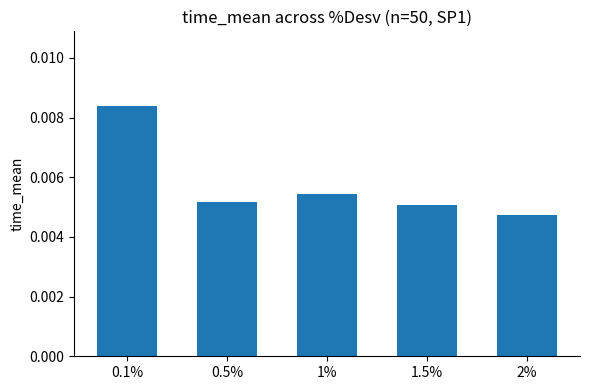

Which category has the highest value across all series?

0.1%